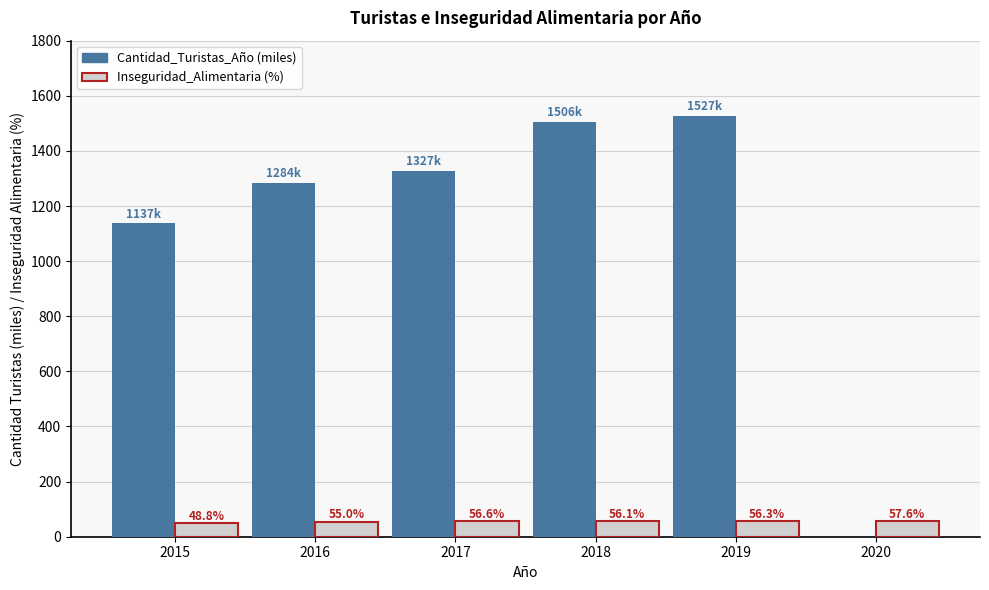

At which category does the chart reach its peak across all series?

2019